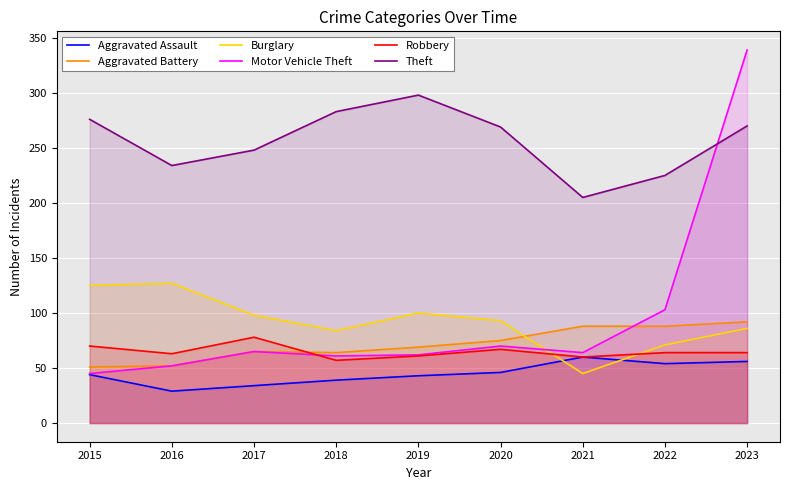

True or false: Robbery and Theft cross at least once.

False